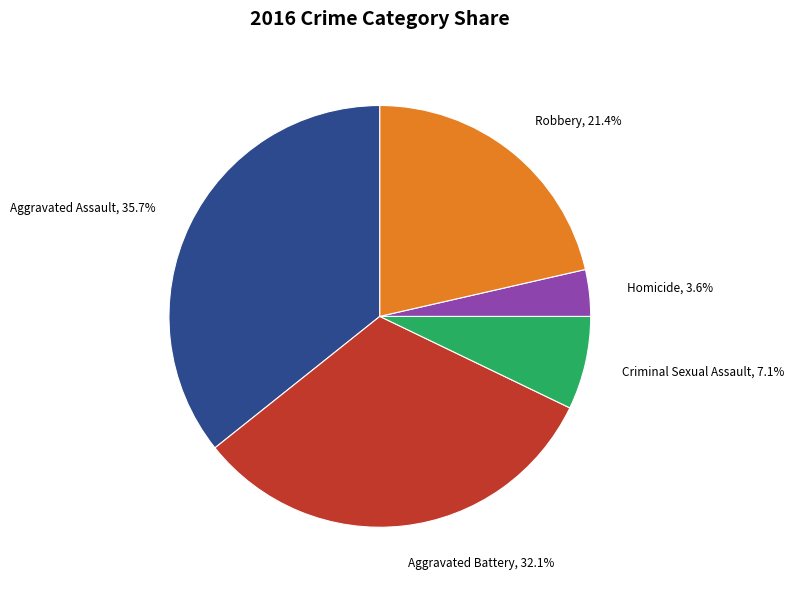

Does any single category account for the majority?

No